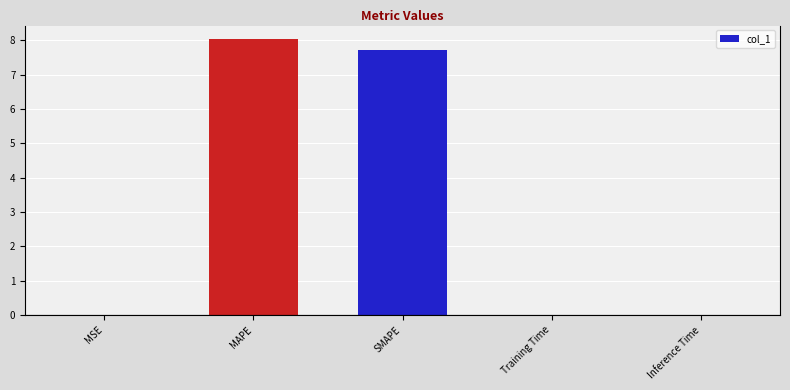

What is the greatest value displayed?

8.0